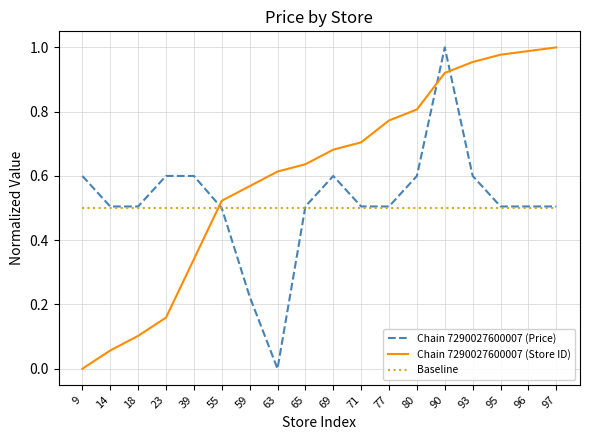

How many lines are shown in the chart?

3